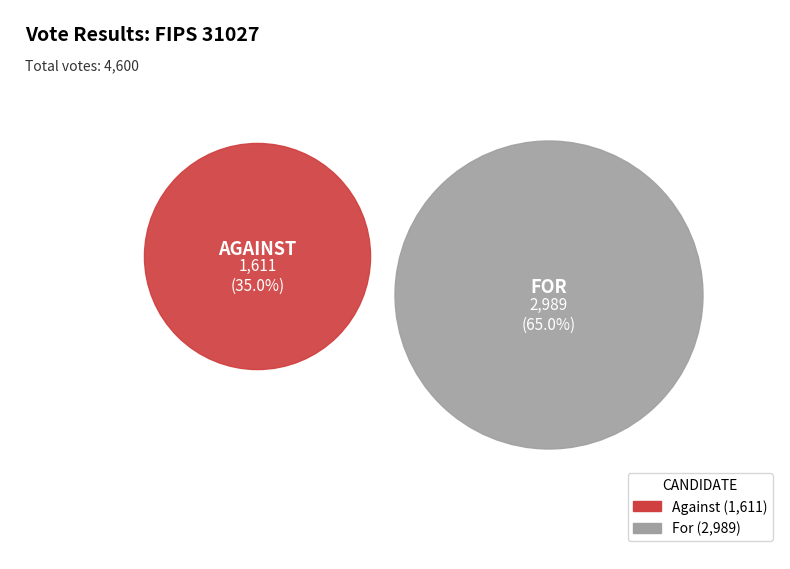

What is the ratio of the value at against to the value at for?

0.5